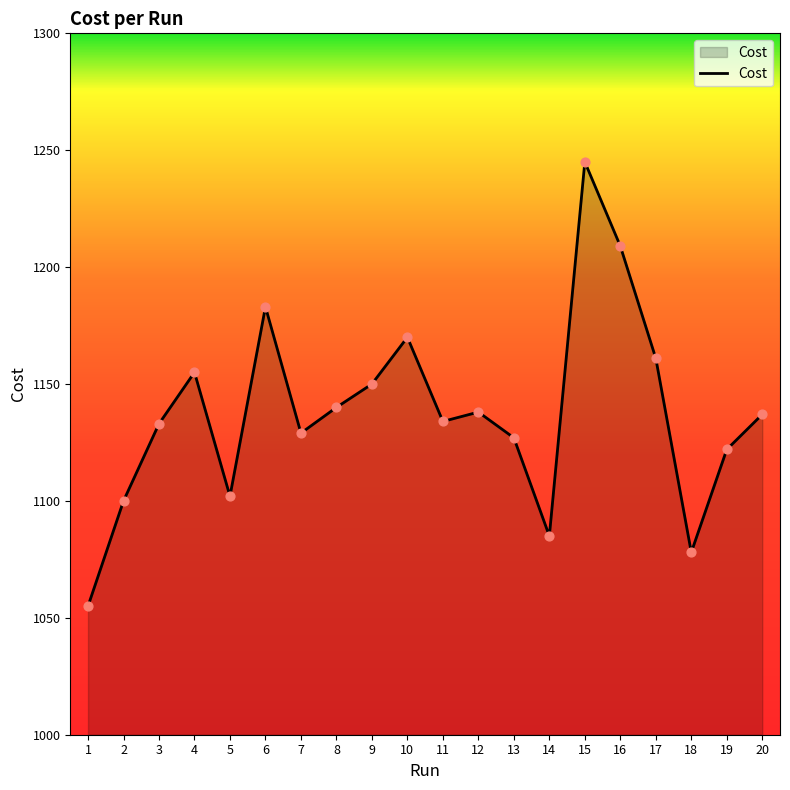

What is the change in value from 9 to 20?

-13